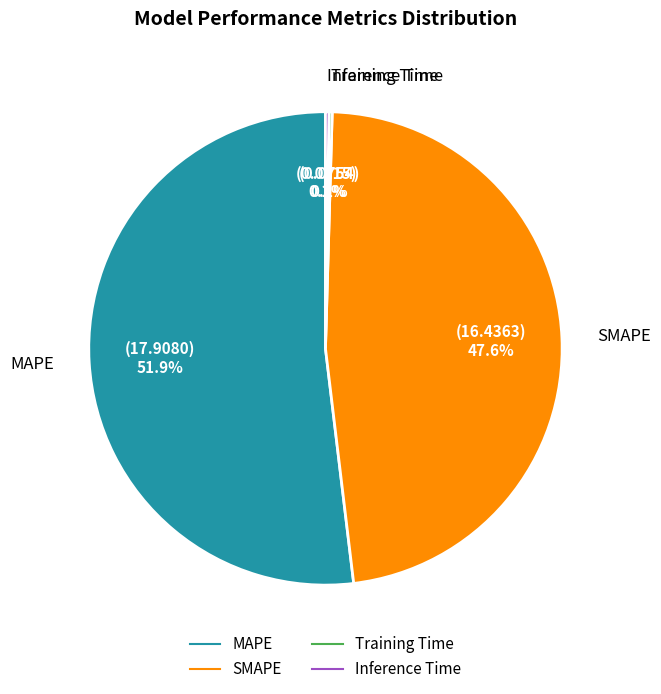

The MAPE slice represents 62% of the pie. True or false?

False